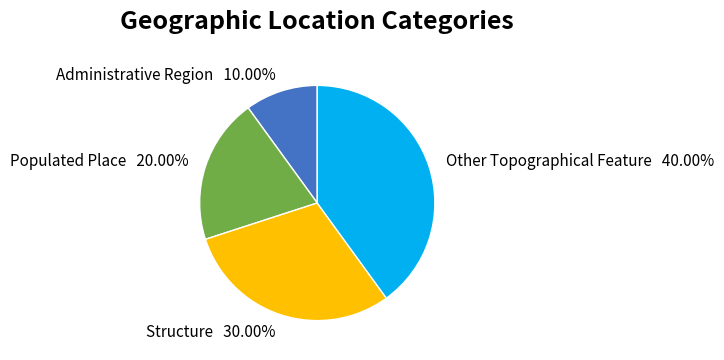

To the nearest percent, what portion does Populated Place represent?

20%